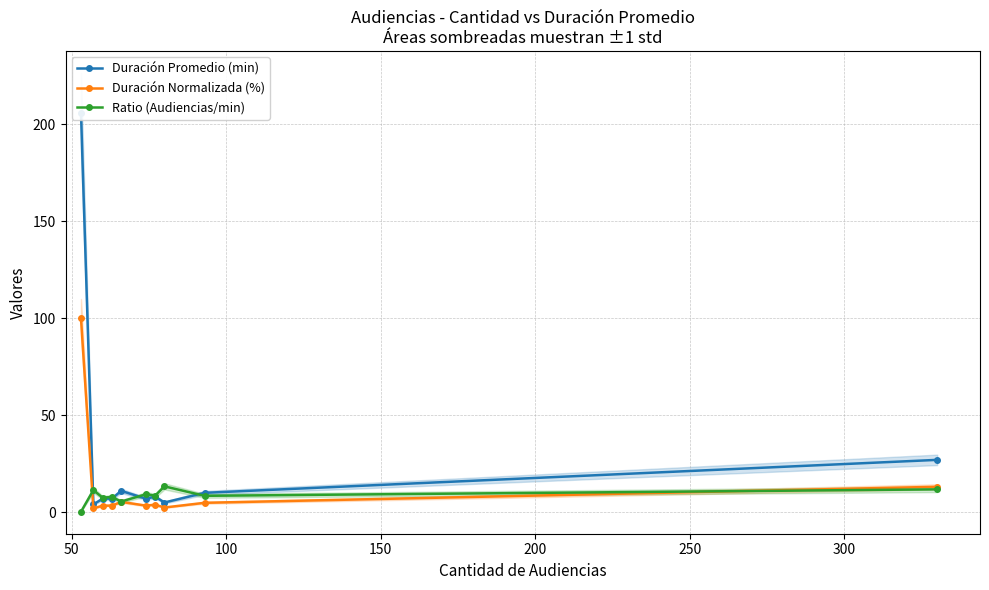

How many values in the Duración Normalizada (%) series are below 3?

2